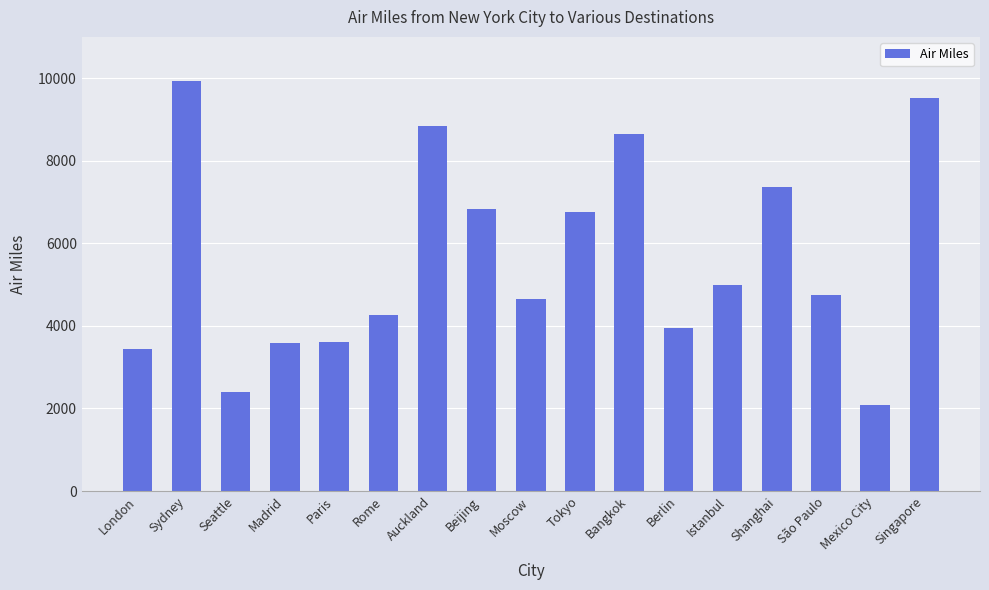

What is the difference between the second highest and second lowest values?

7120